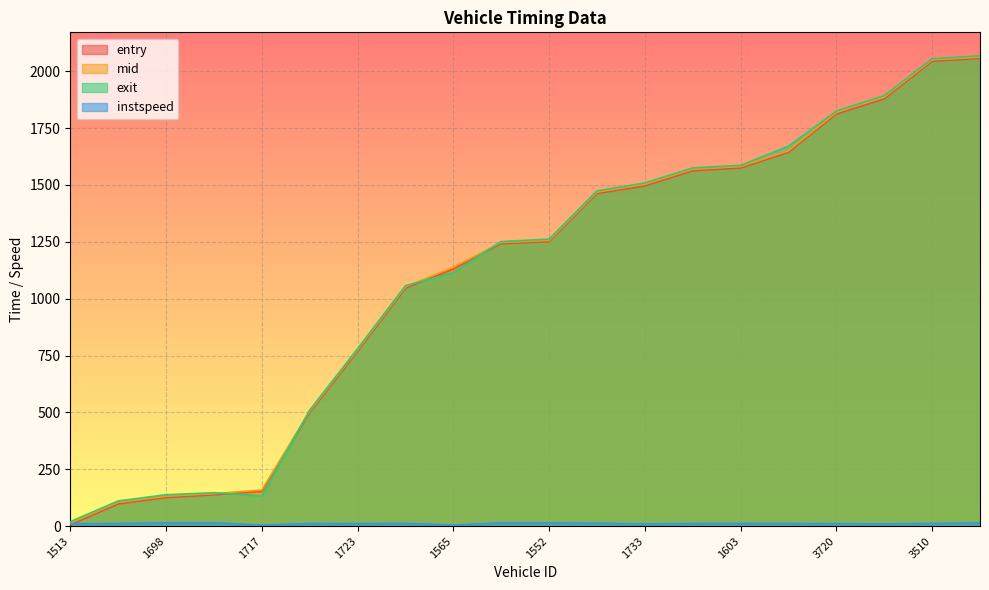

What is the difference between the highest and lowest values at 1723?

769.1